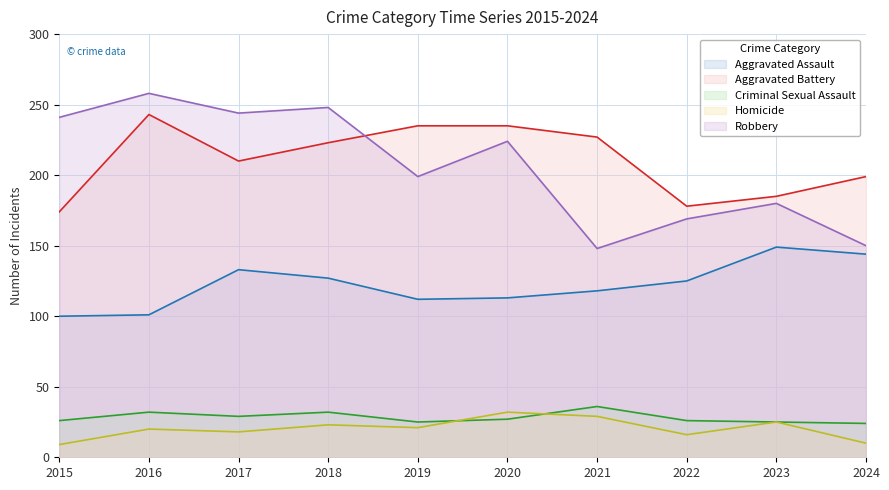

Where is the first local minimum for Aggravated Assault (line)?

2019